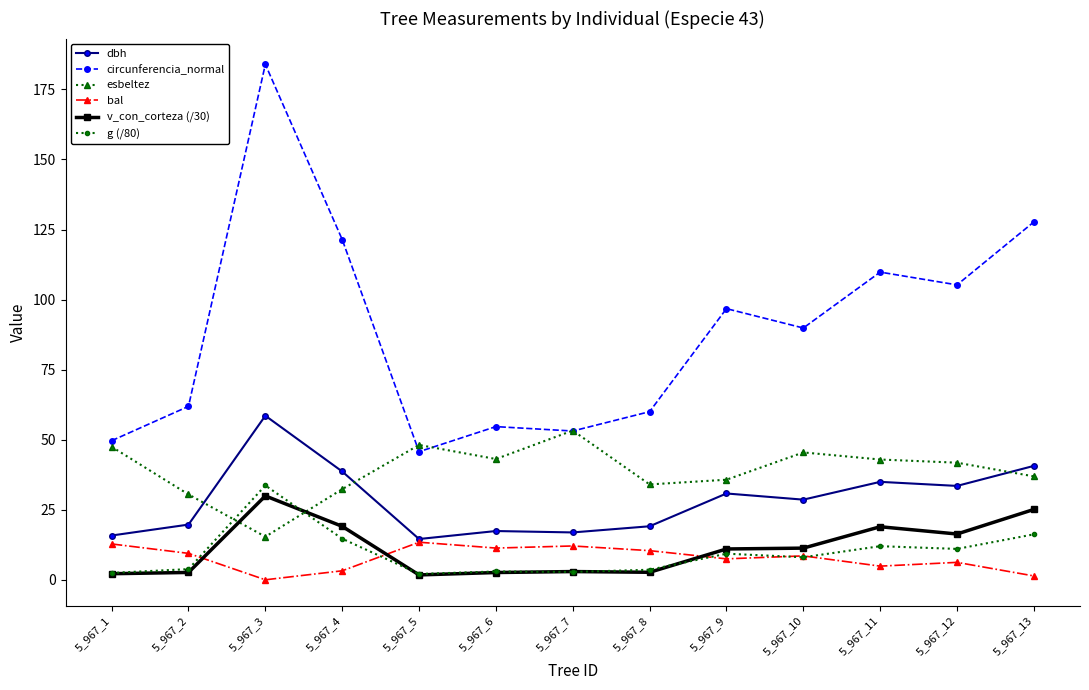

Where is v_con_corteza (/30) nearest to the value 15?

5_967_12